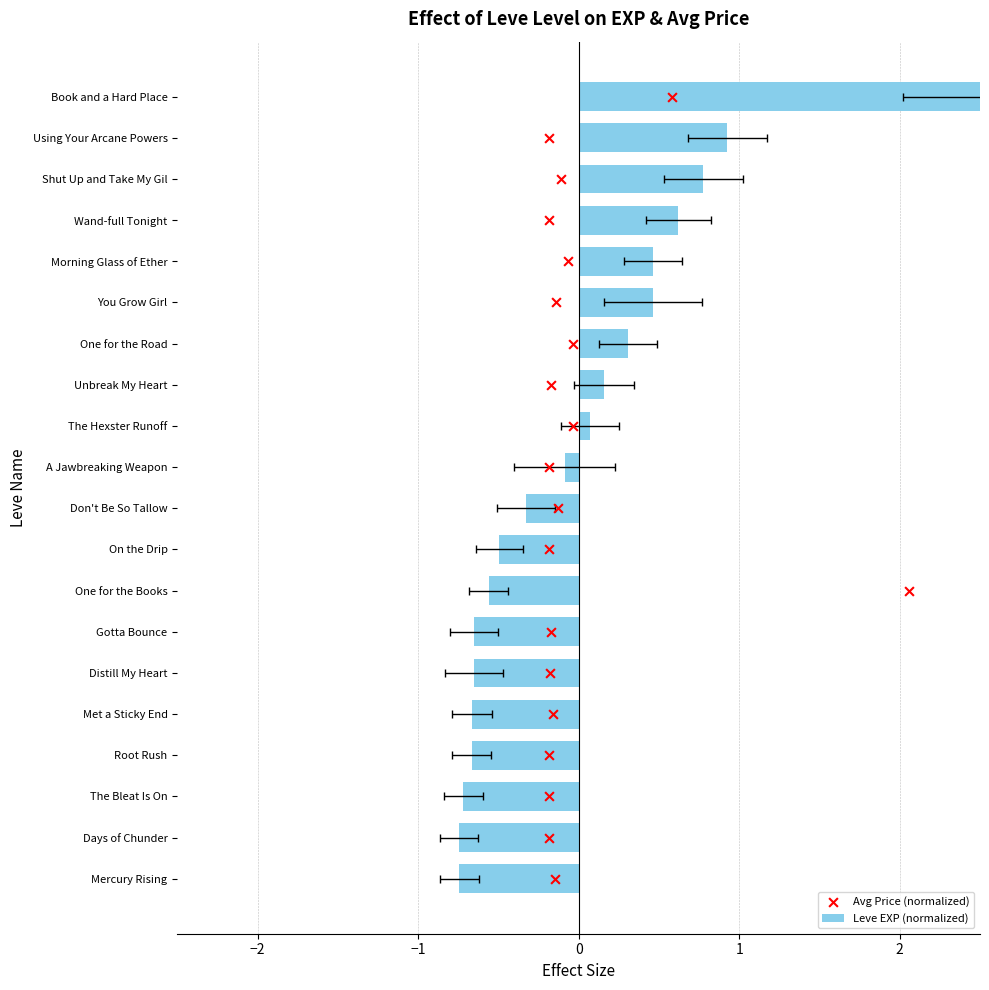

Is the value of Avg Price (normalized) at 13 greater than the value of Leve EXP (normalized) at 15?

Yes